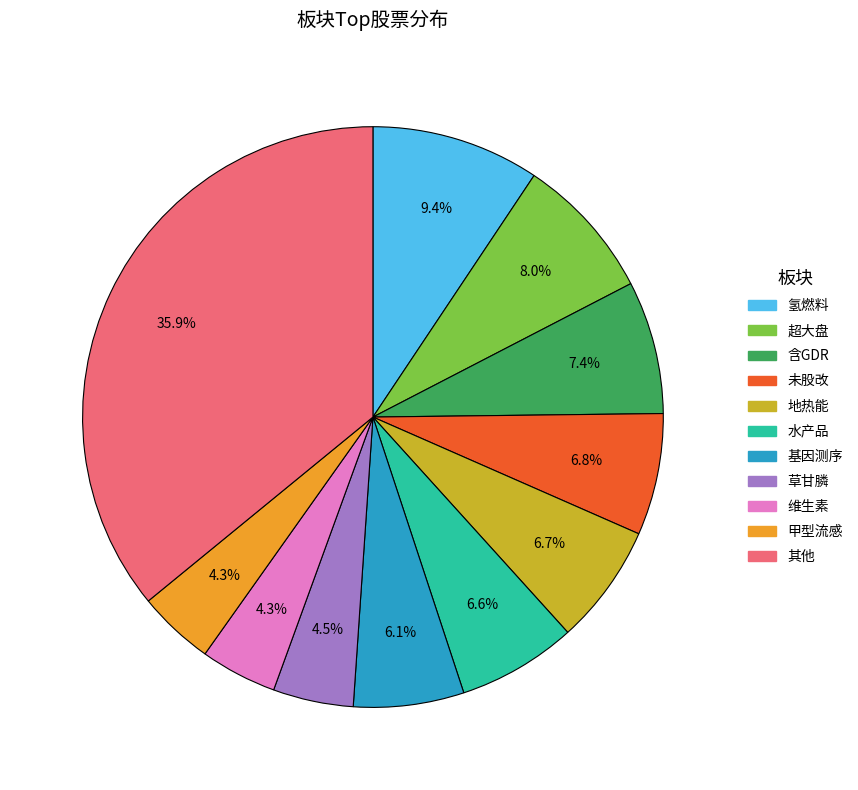

Does any single category account for the majority?

No